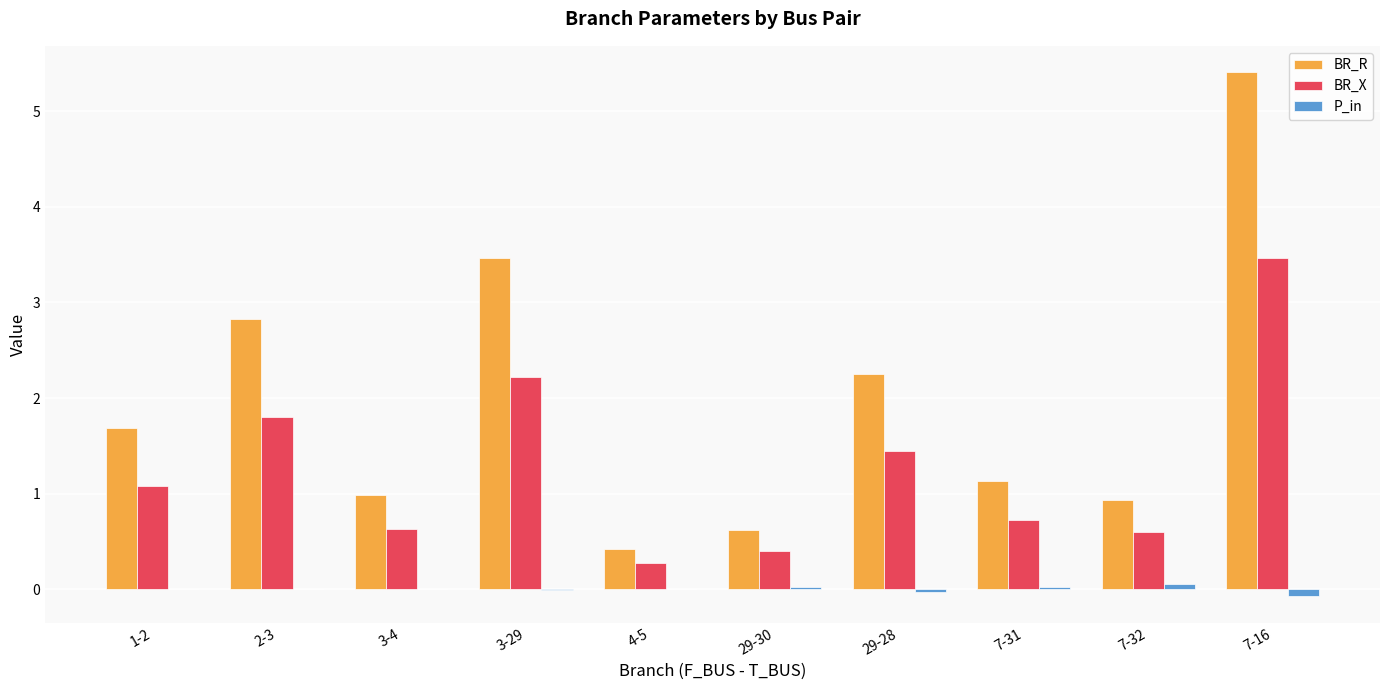

Between 3-4 and 7-16, which series saw the biggest shift?

BR_R